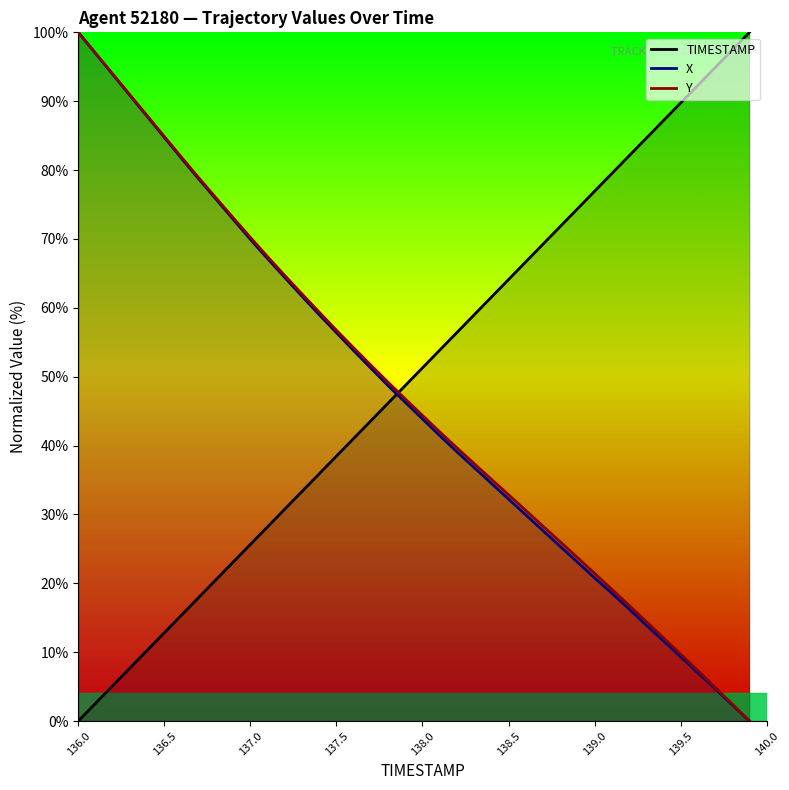

Which category has the highest value across all series?

139.9